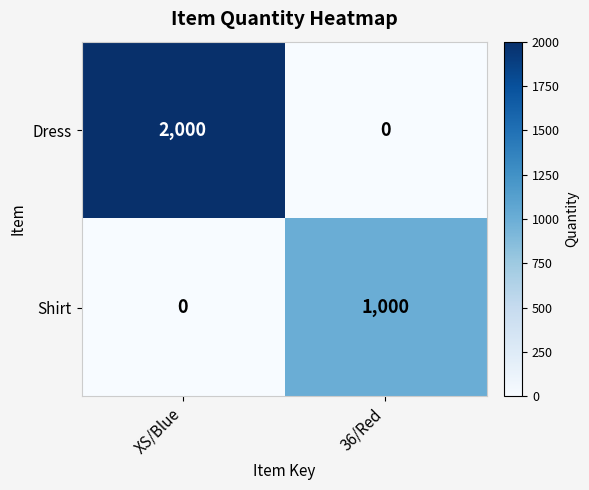

The Dress series shows -1056 at 36/Red. True or false?

False